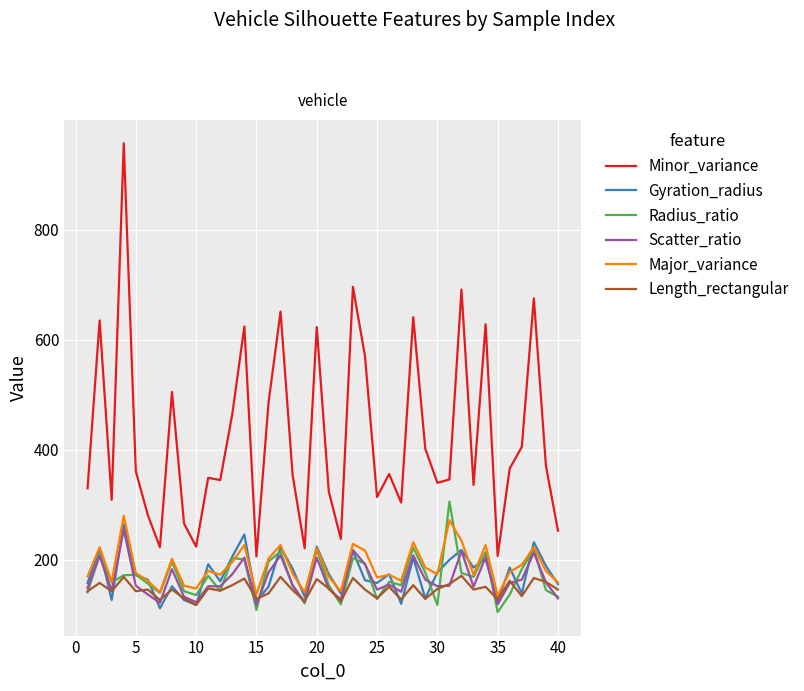

Which series has the largest range (max minus min)?

Minor_variance